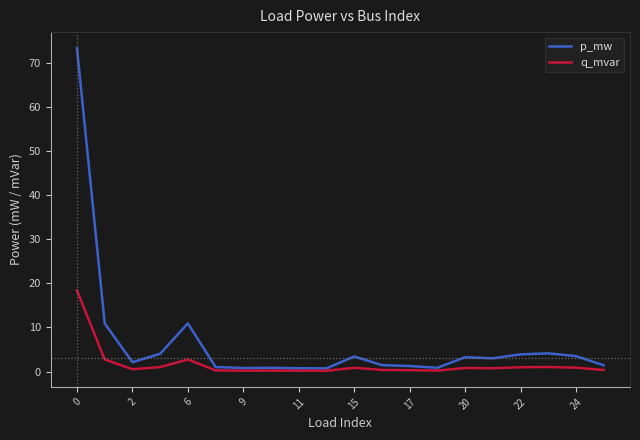

Which series has the largest range (max minus min)?

p_mw